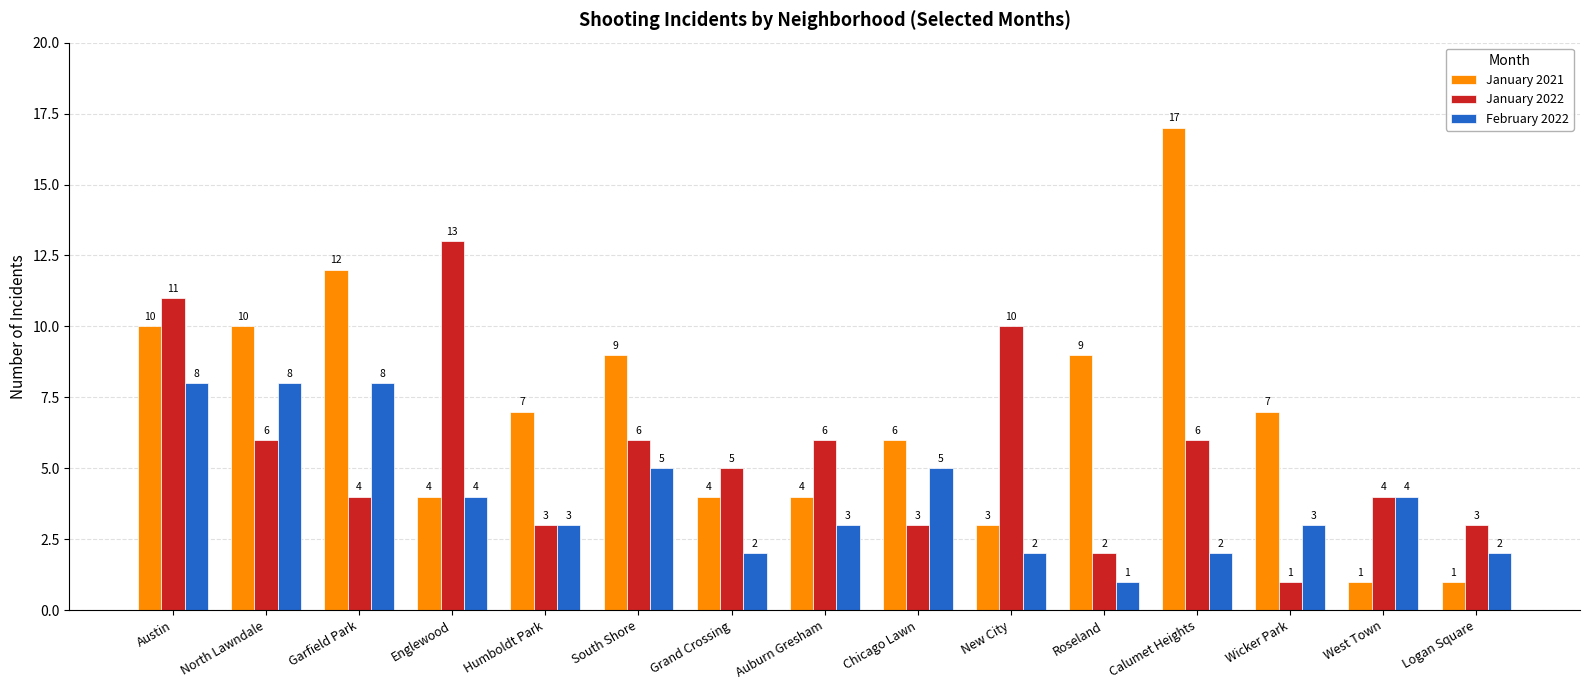

How many groups of bars are there?

15